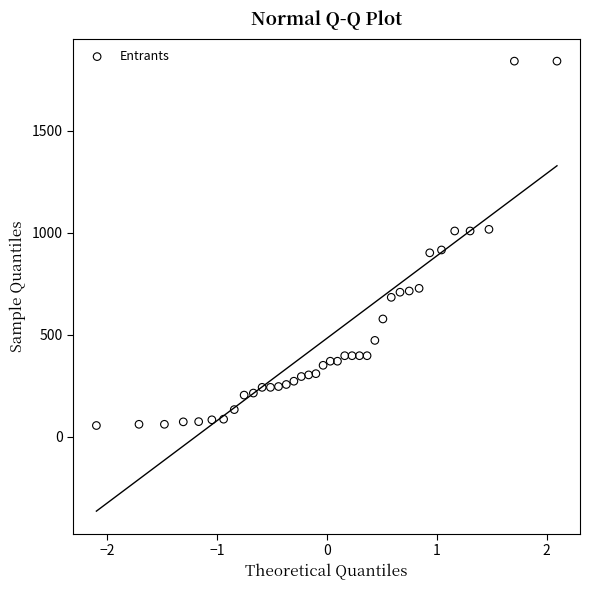

What is the range of Y values (max minus min)?

1785